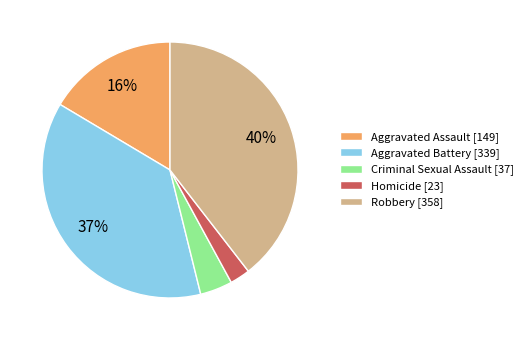

How many segments does this pie chart have?

5